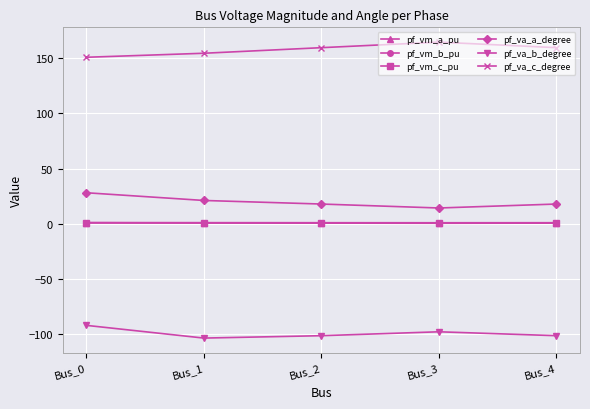

What is the sum of all pf_va_b_degree values?

-496.4